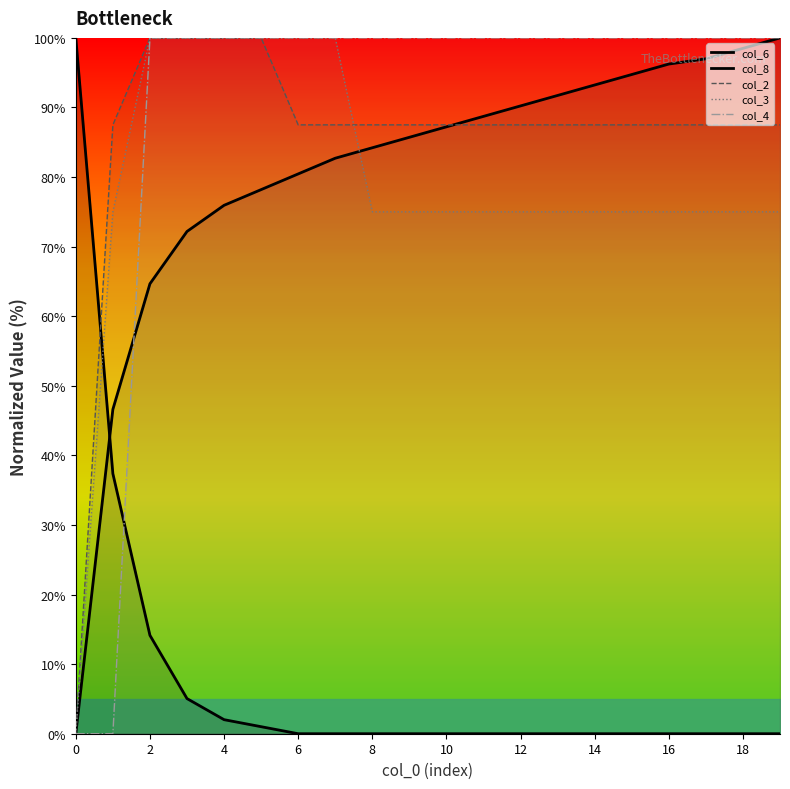

How many lines are shown in the chart?

5